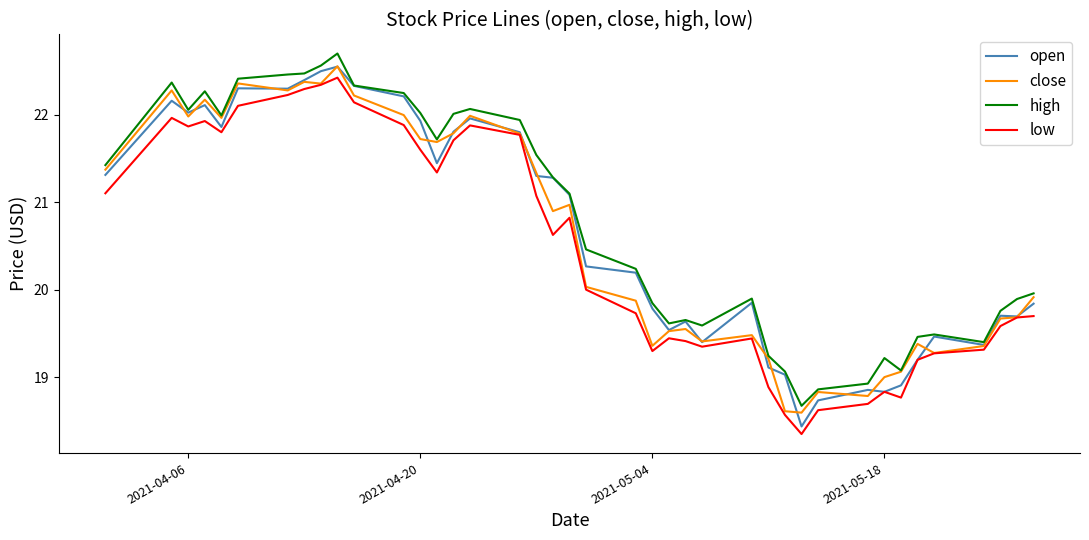

What is the greatest value displayed?

22.7